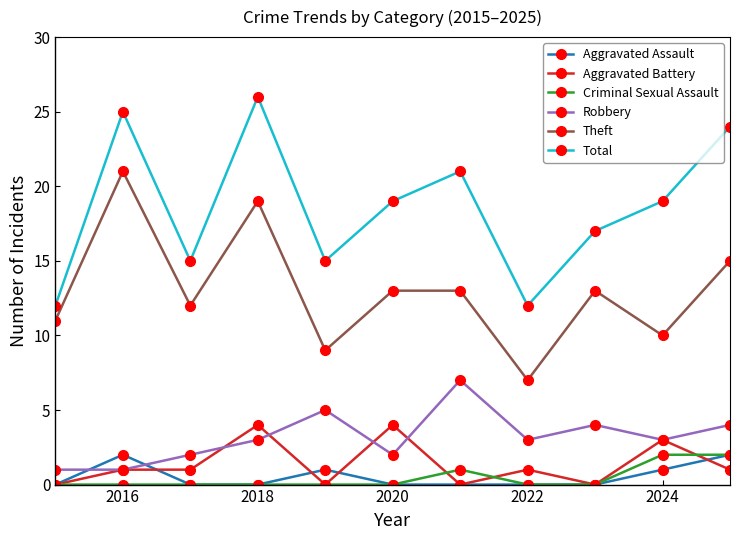

Count the Robbery values in the range 2 to 4.

7